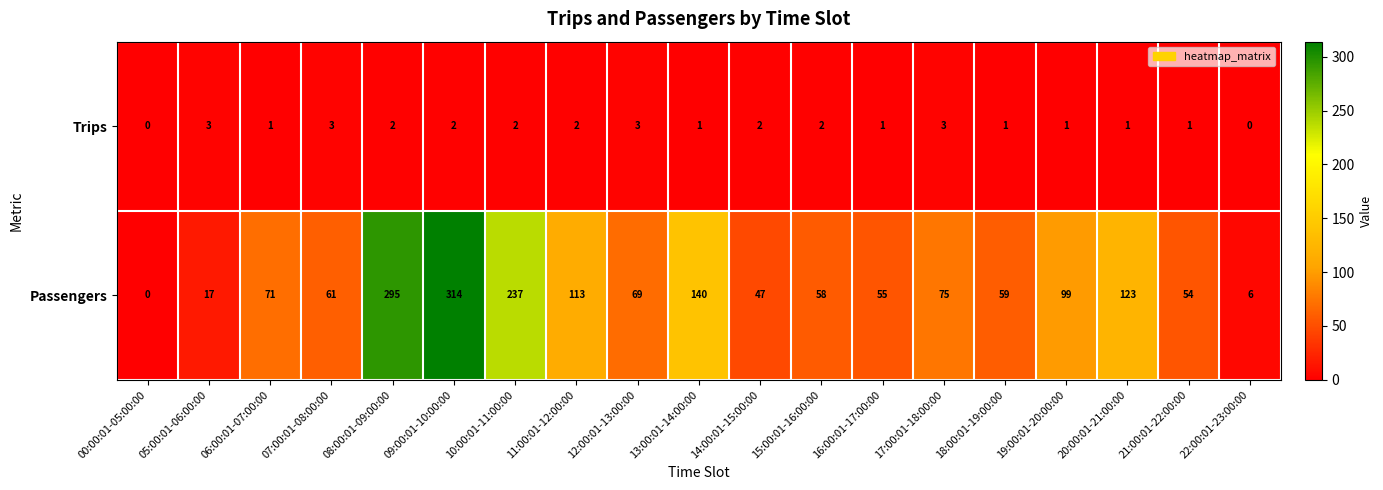

Which series has the largest range (max minus min)?

Passengers